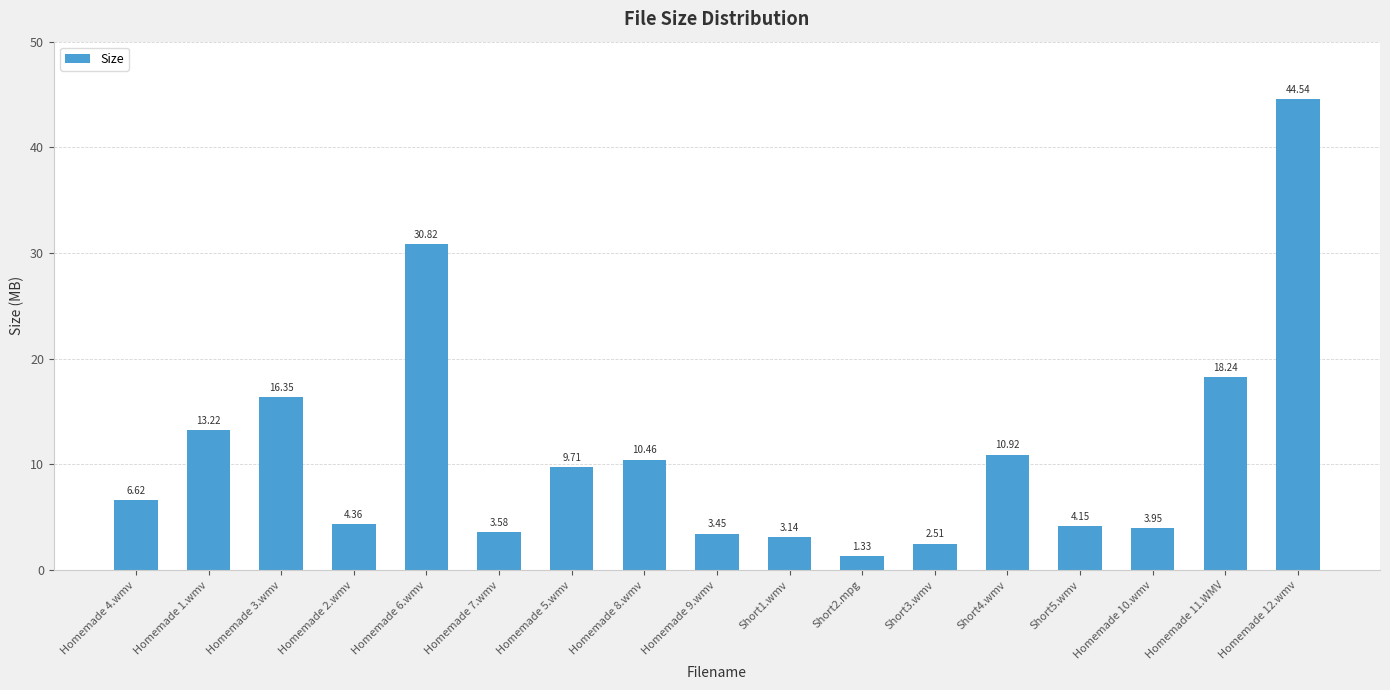

How many data points are less than 6?

8